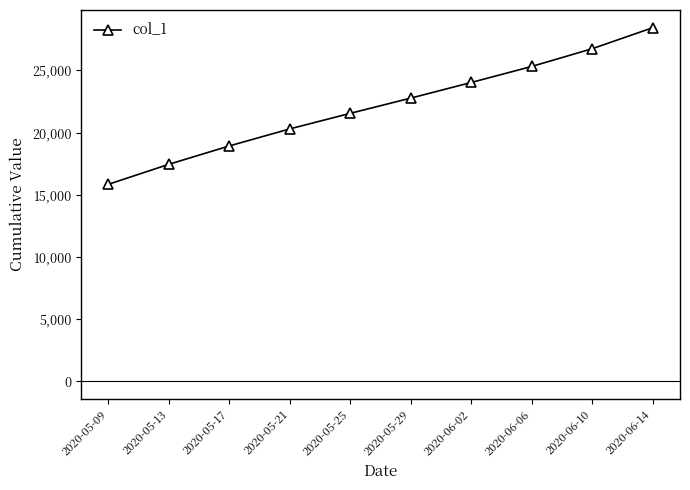

What position from the left is 2020-05-09?

1